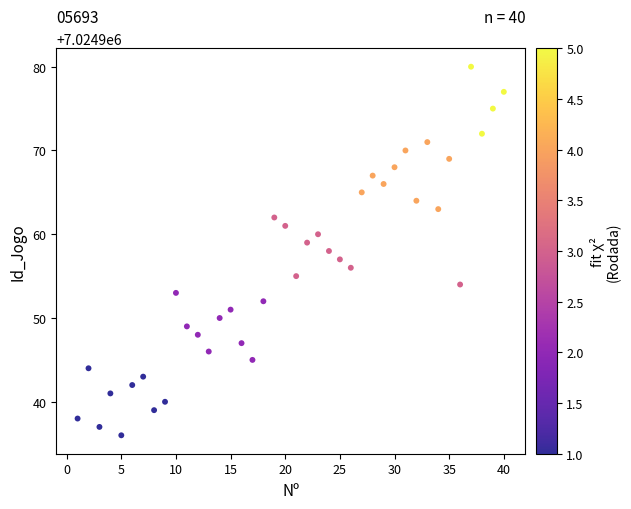

What is the range of Y values (max minus min)?

44